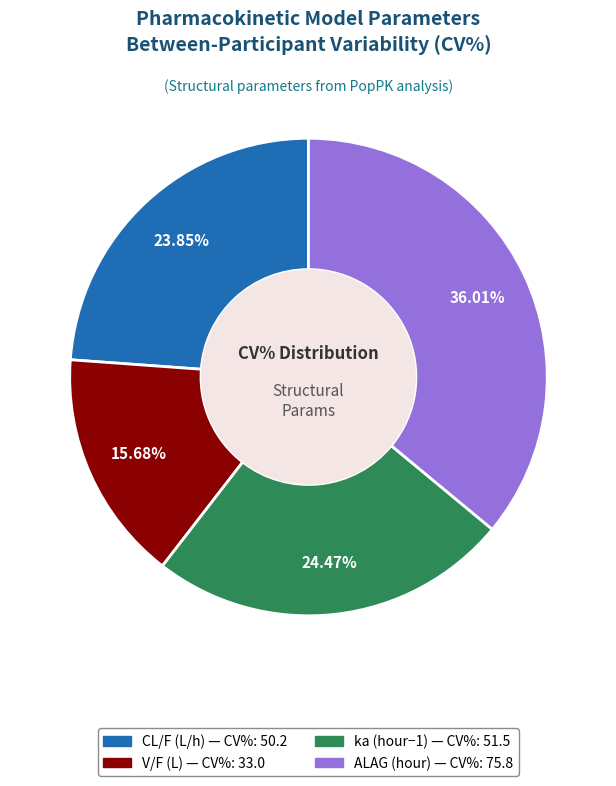

Which category has the biggest portion of the pie?

ALAG (hour)